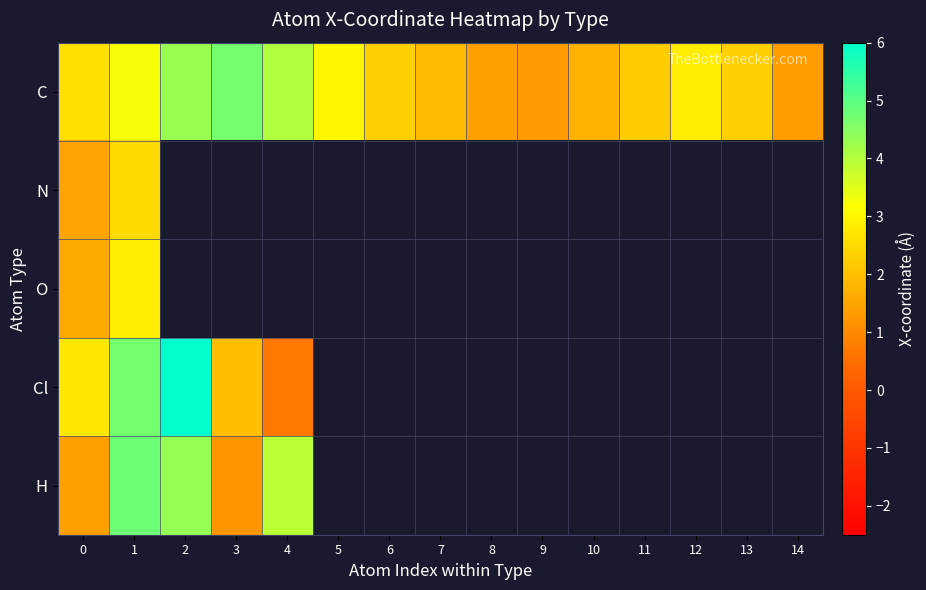

At which category is the sum across all series the highest?

1